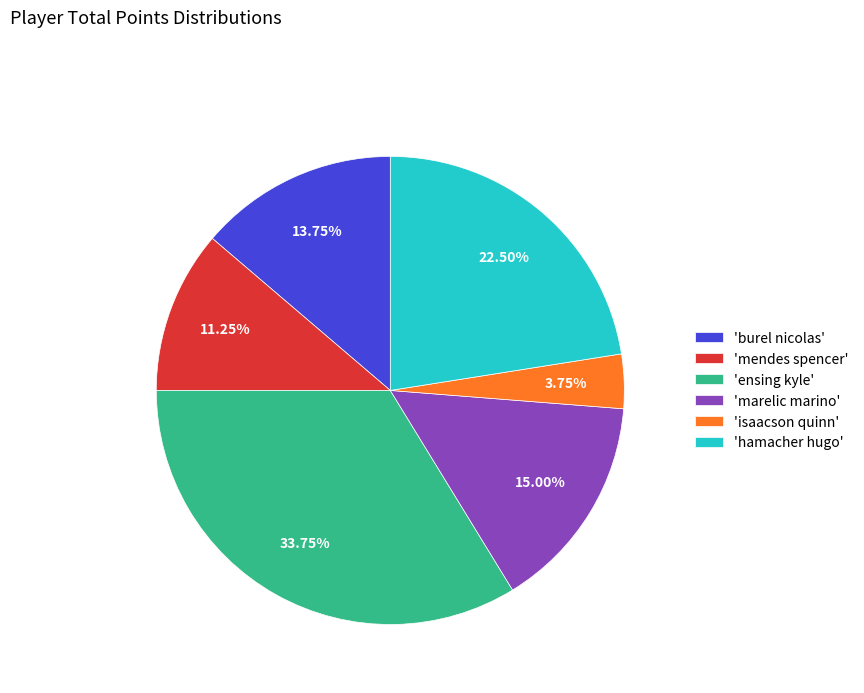

What is the smallest slice in the pie chart?

'isaacson quinn'